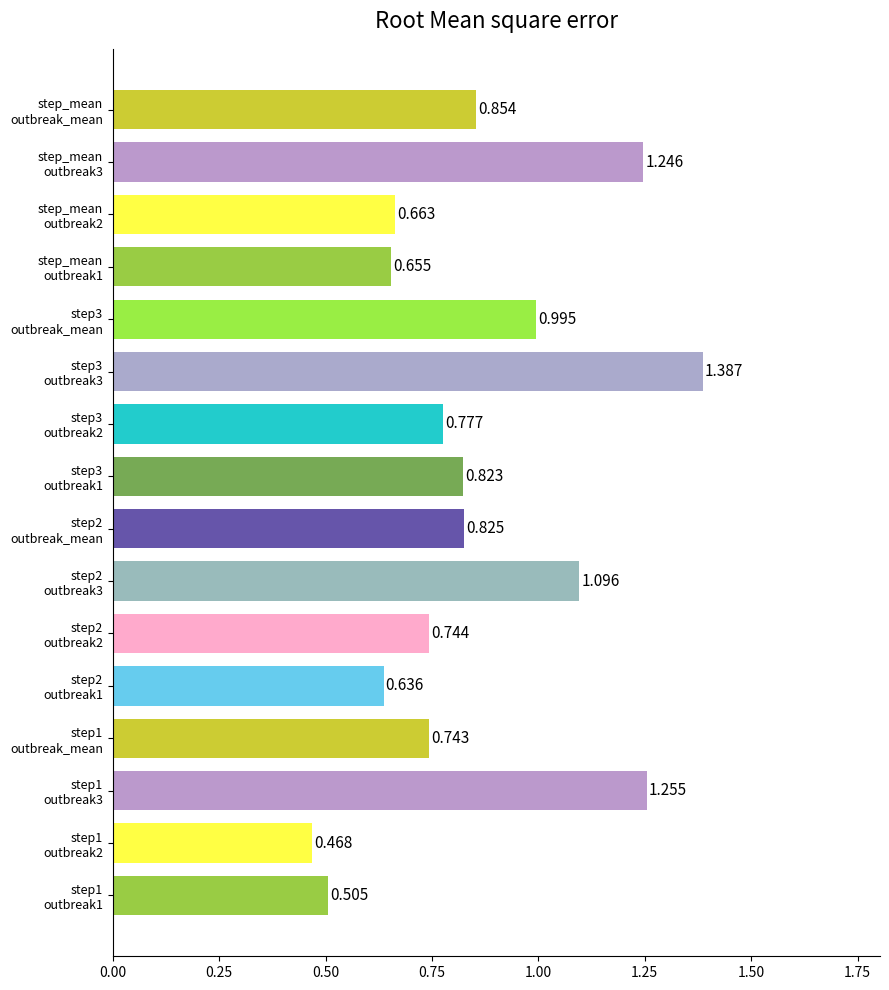

Rank the categories by value from highest to lowest.

step3
outbreak3, step1
outbreak3, step_mean
outbreak3, step2
outbreak3, step3
outbreak_mean, step_mean
outbreak_mean, step2
outbreak_mean, step3
outbreak1, step3
outbreak2, step2
outbreak2, step1
outbreak_mean, step_mean
outbreak2, step_mean
outbreak1, step2
outbreak1, step1
outbreak1, step1
outbreak2